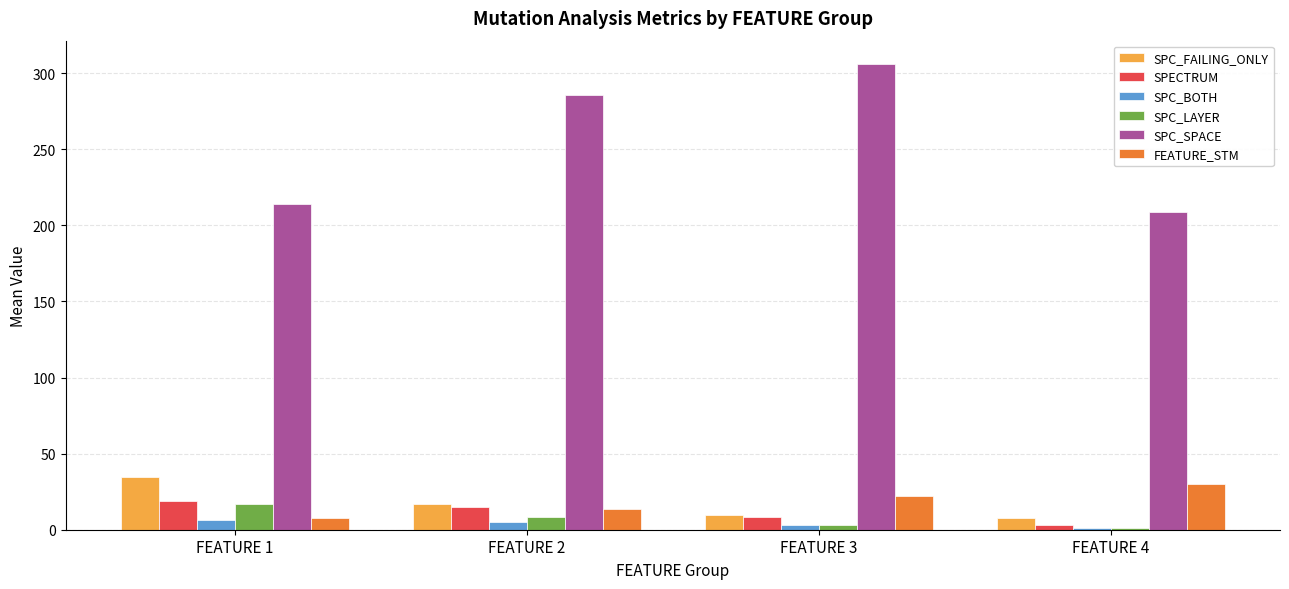

How many data points in SPC_SPACE are above 285?

2